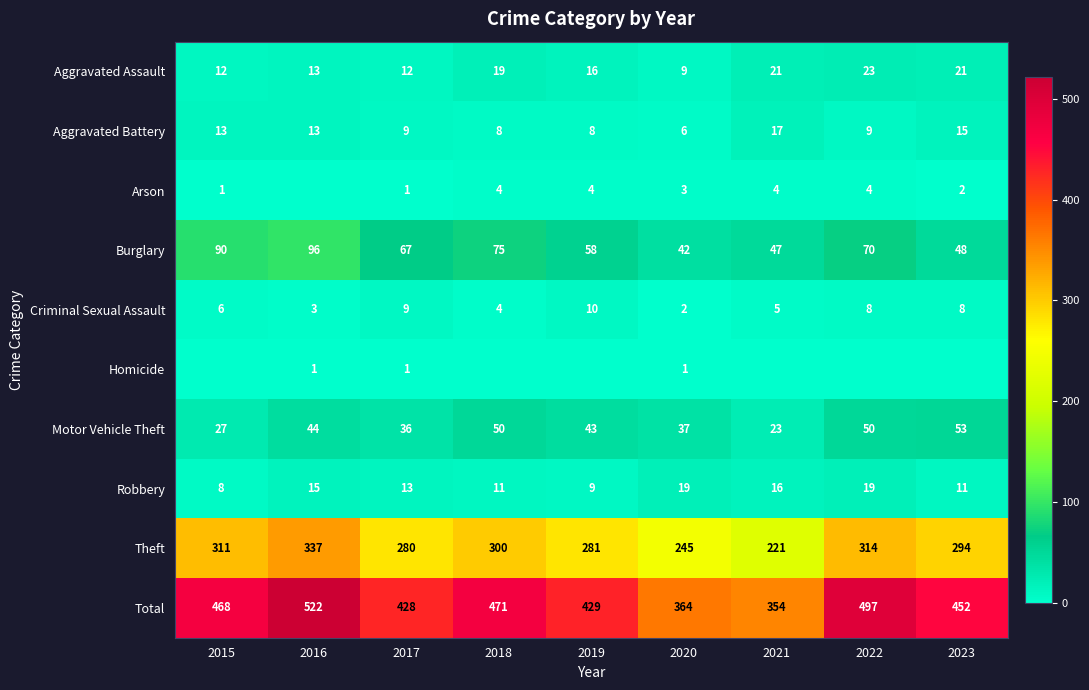

What is the approximate value of Aggravated Battery at 2015, to the nearest 10?

10